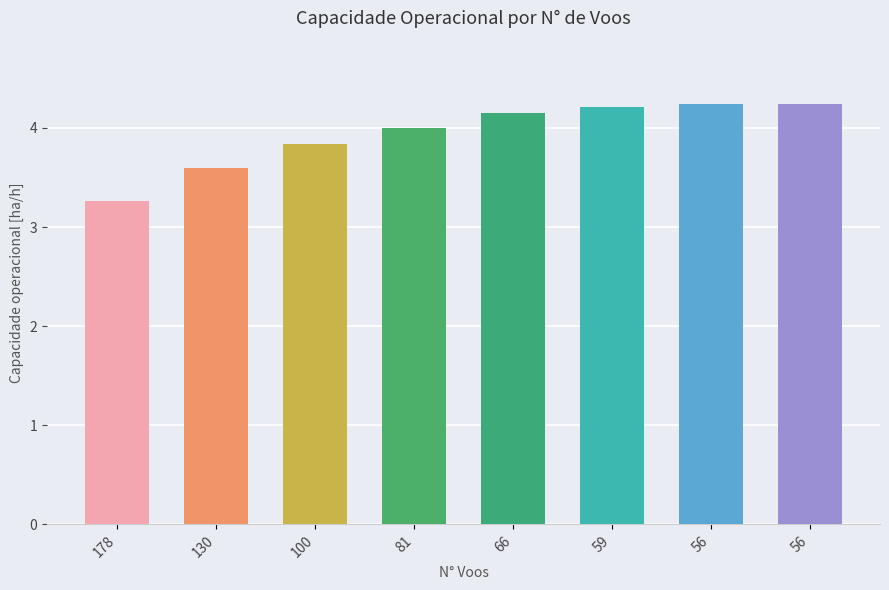

What is the approximate value at 100?

3.8